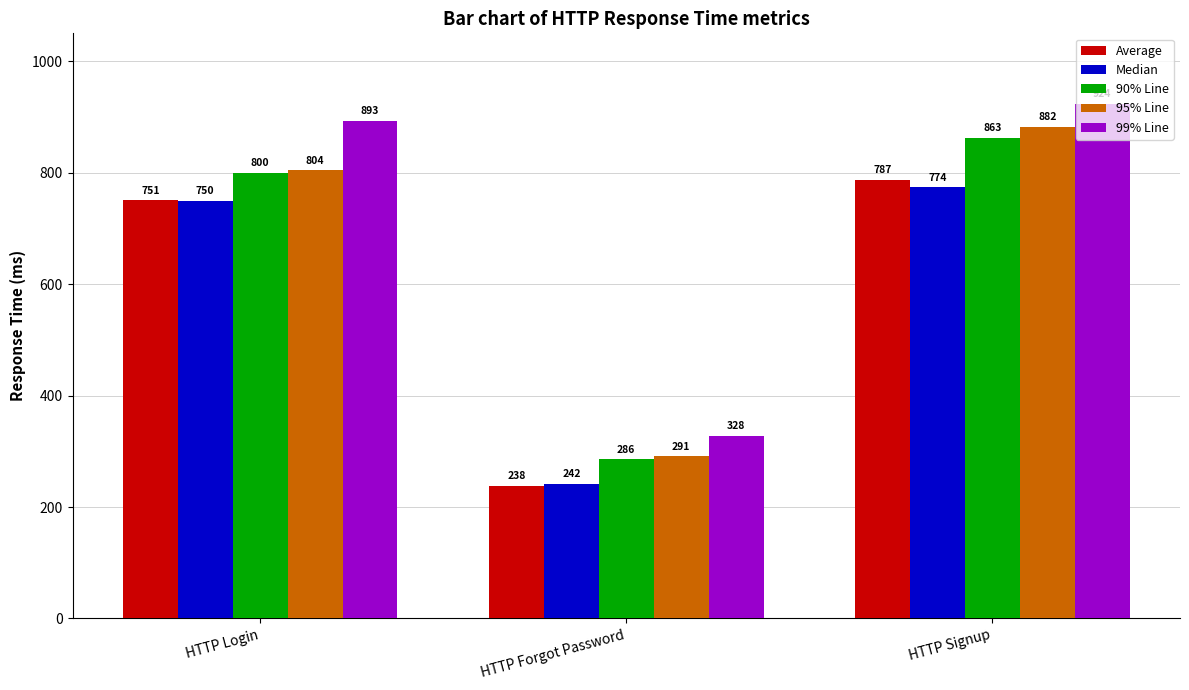

Which series has the largest total across all categories?

99% Line